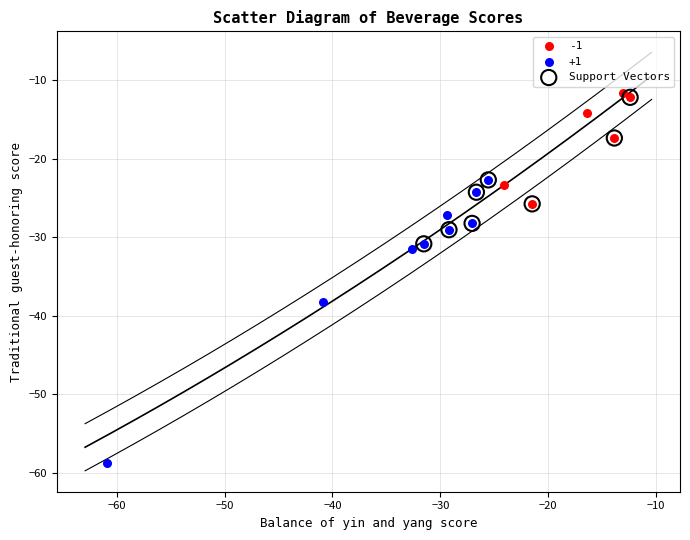

Which series reaches the minimum Y coordinate?

+1